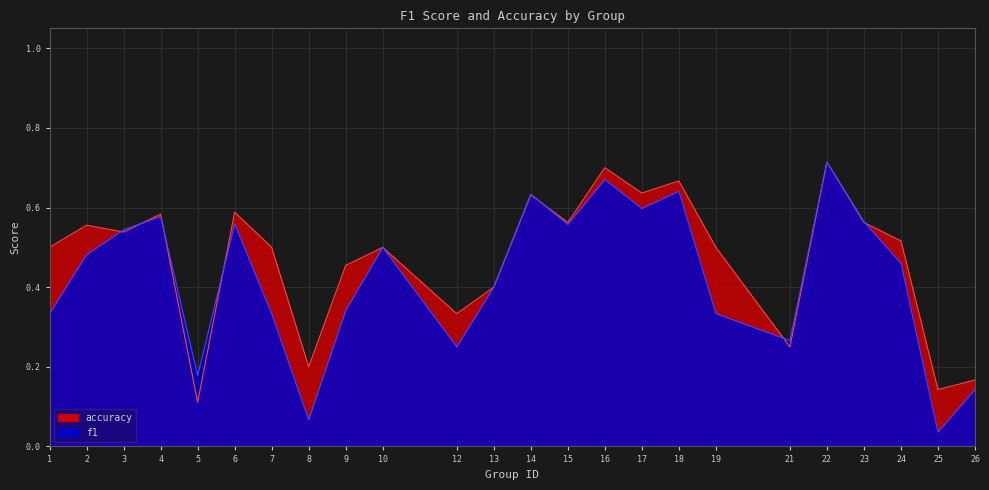

At which category does f1 reach its first local peak?

4